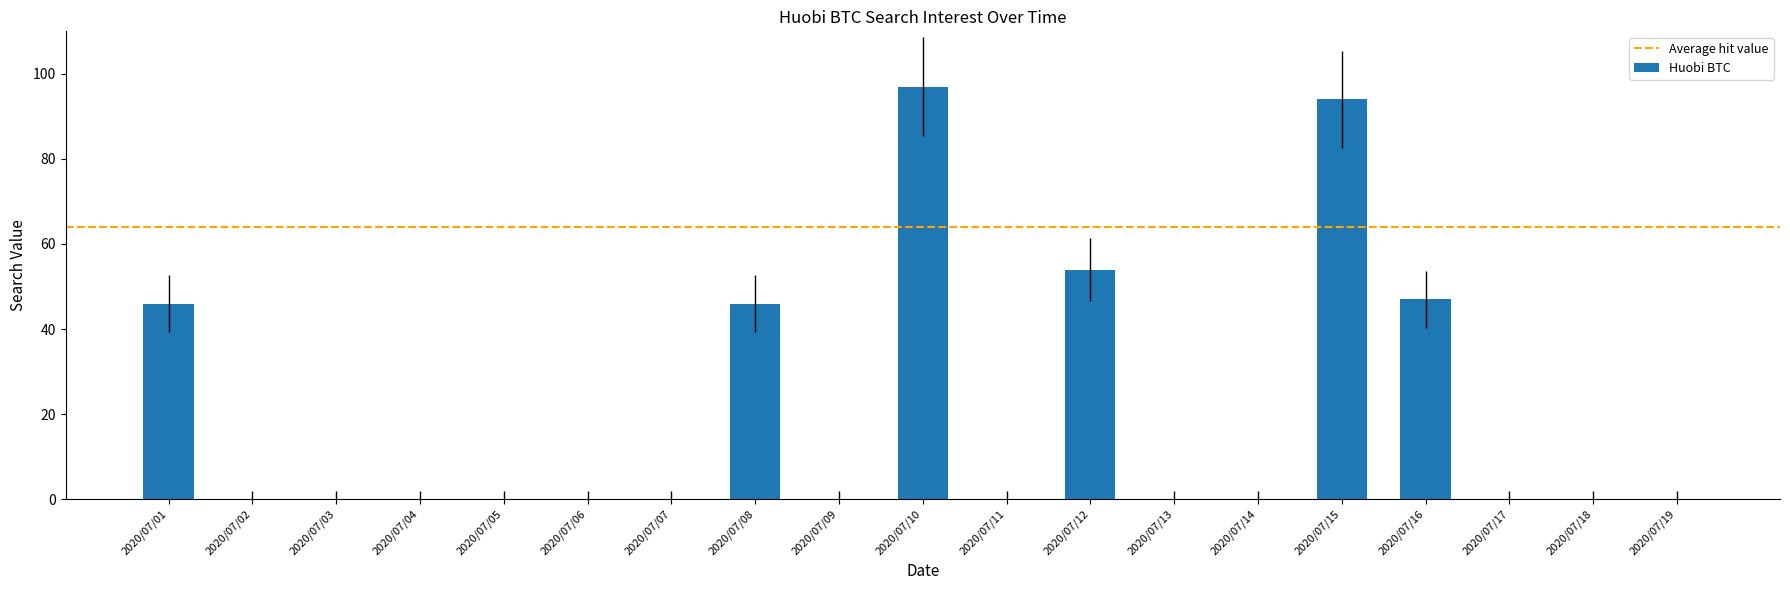

Reading left to right, extract all data points from this chart.

46	0	0	0	0	0	0	46	0	97	0	54	0	0	94	47	0	0	0